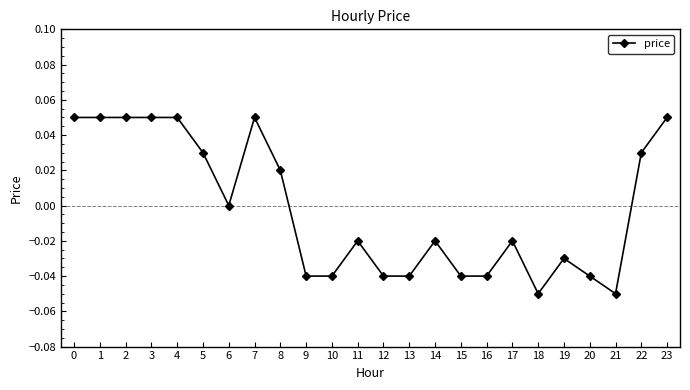

Where is the data nearest to the value 0?

6